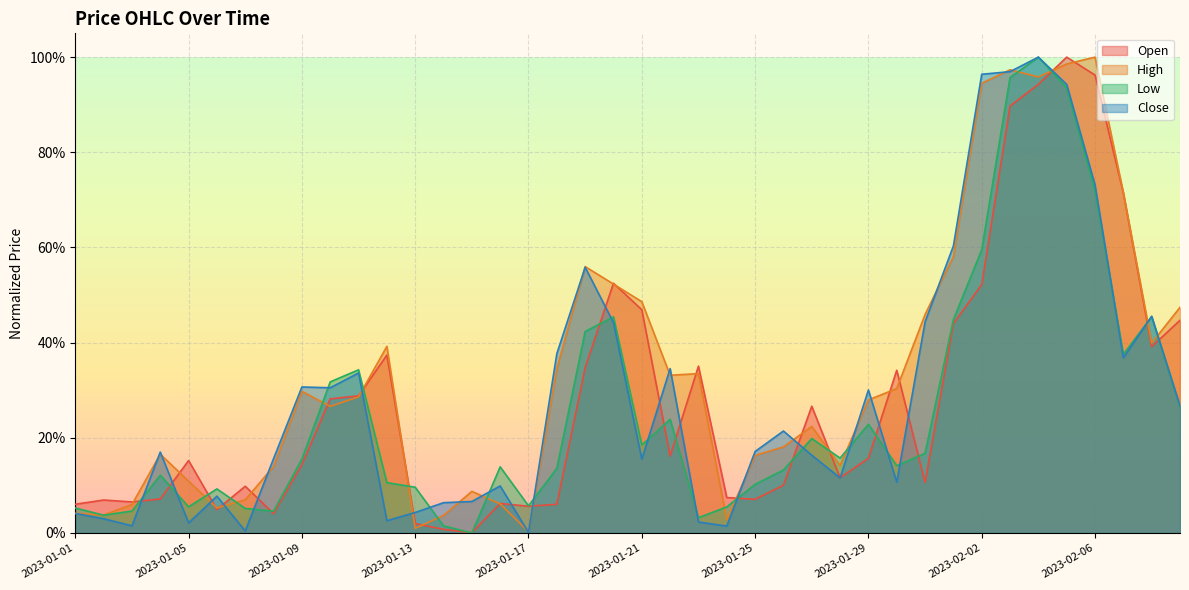

True or false: Open and Close intersect in this chart.

True